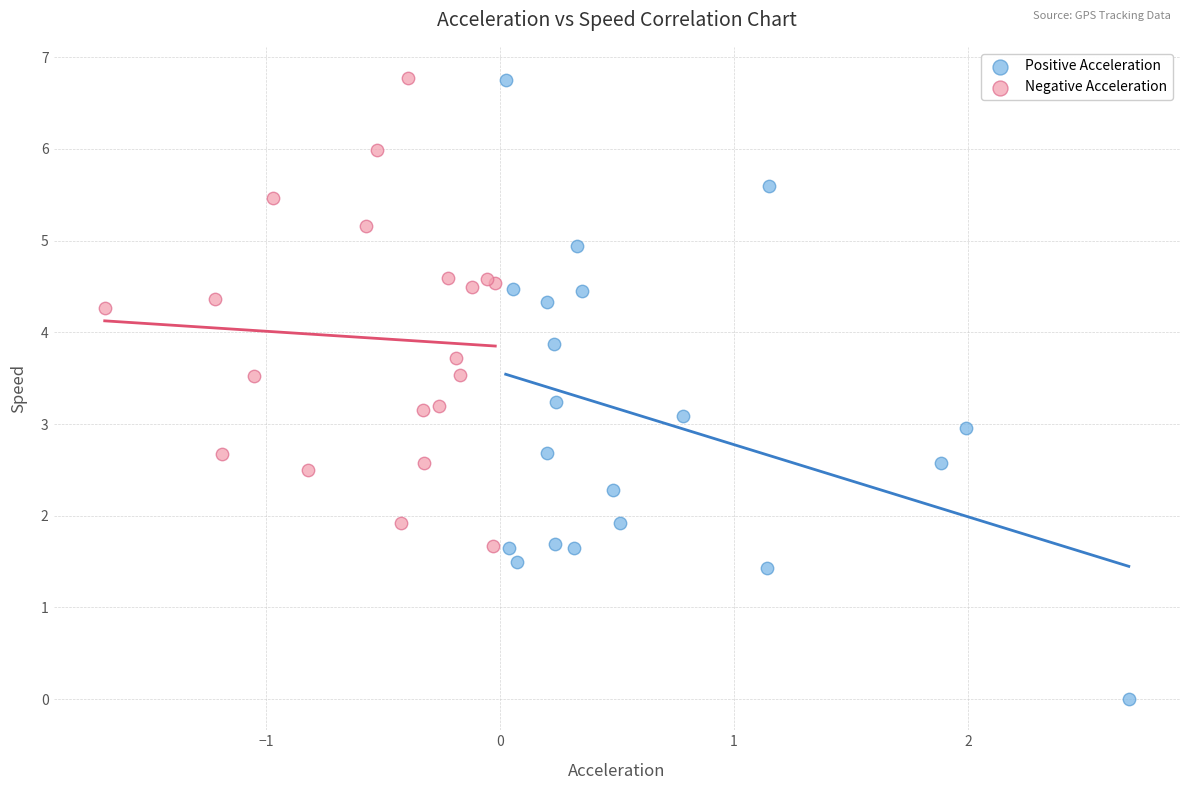

Which series reaches the minimum Y coordinate?

Positive Acceleration